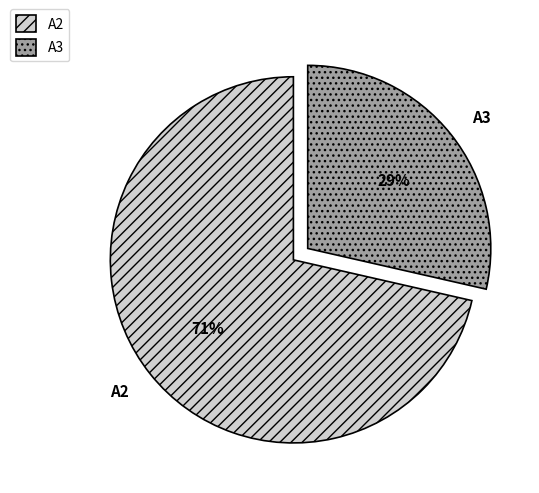

Which category has the smallest portion of the pie?

A3